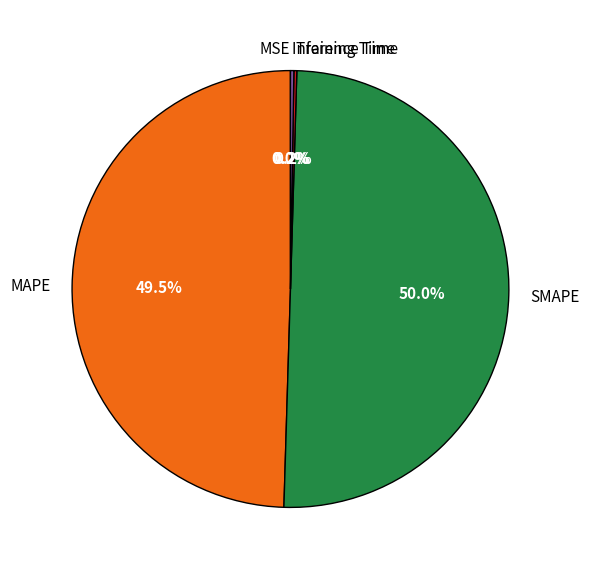

Is it true that SMAPE is 36% of the pie?

False